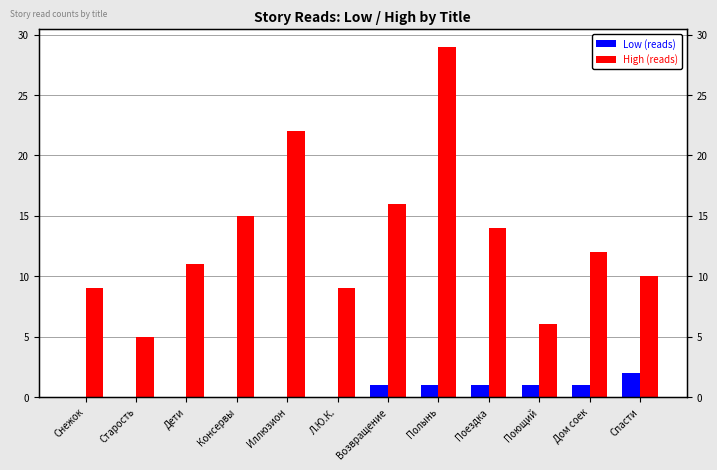

List the series in order of their peak value, lowest first.

Low (reads), High (reads)